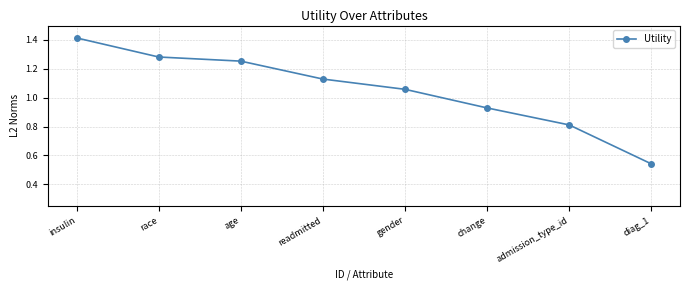

Does the chart have visible grid lines?

Yes